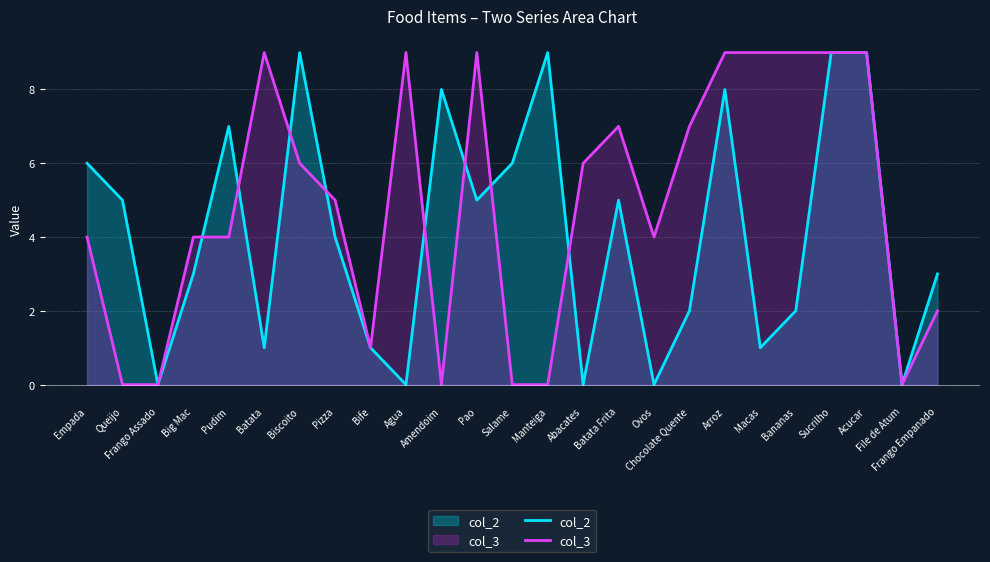

What is the approximate value of col_2 at Empada?

6